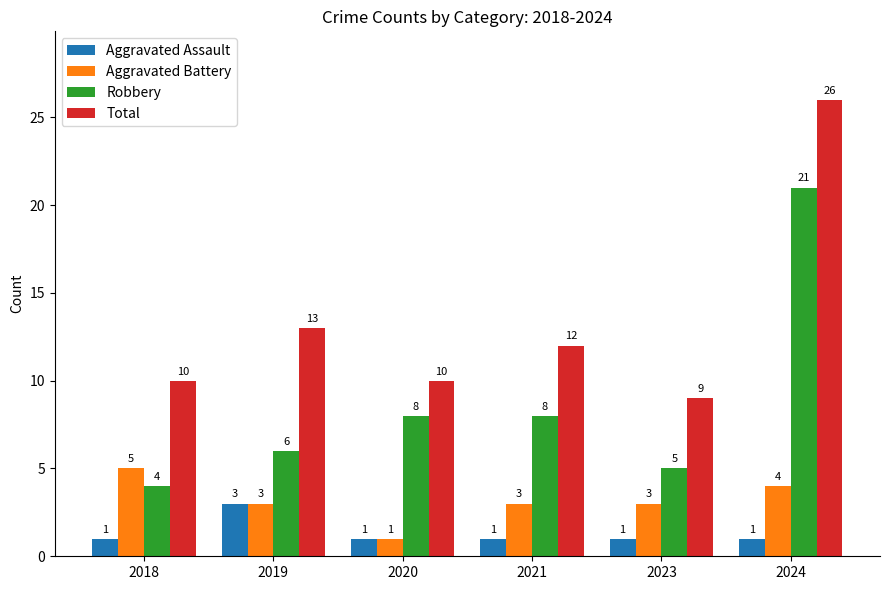

Between 2021 and 2024, which series saw the biggest shift?

Total